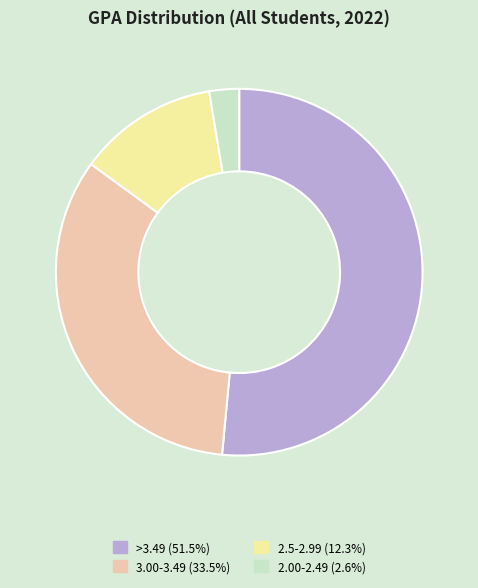

What is the largest slice in the pie chart?

>3.49